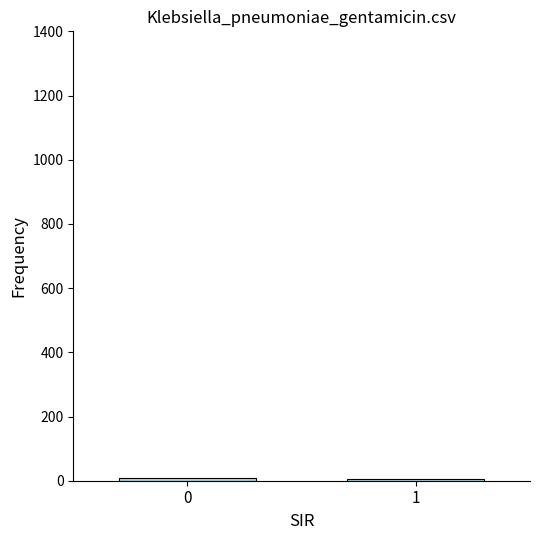

What is the sum of all values?

13